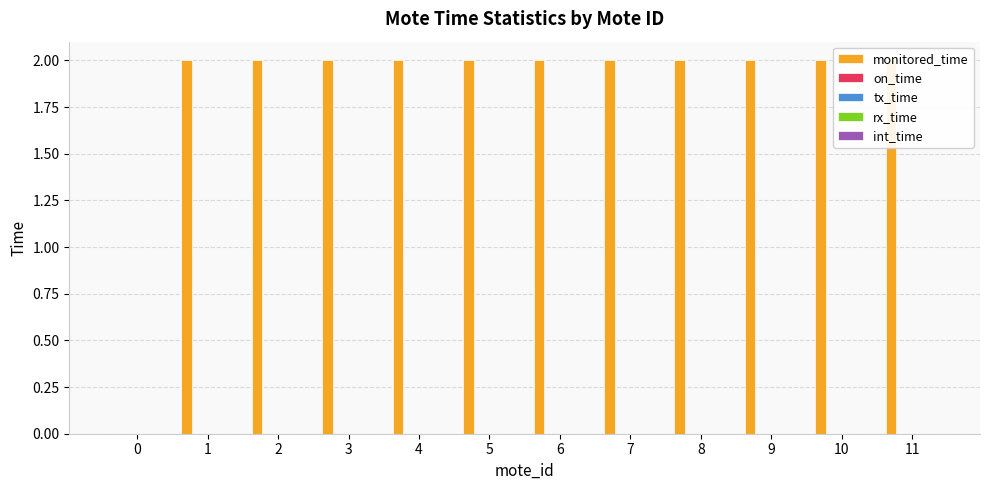

How many series are shown in this chart?

5